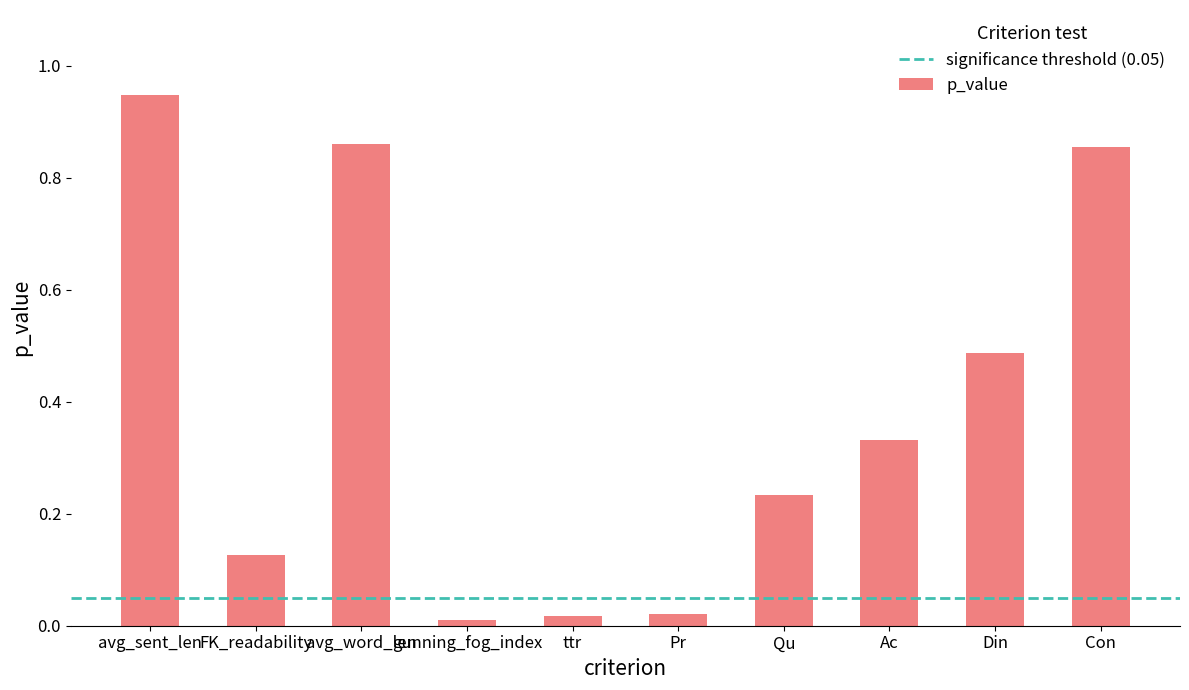

Which category has the highest value across all series?

avg_sent_len